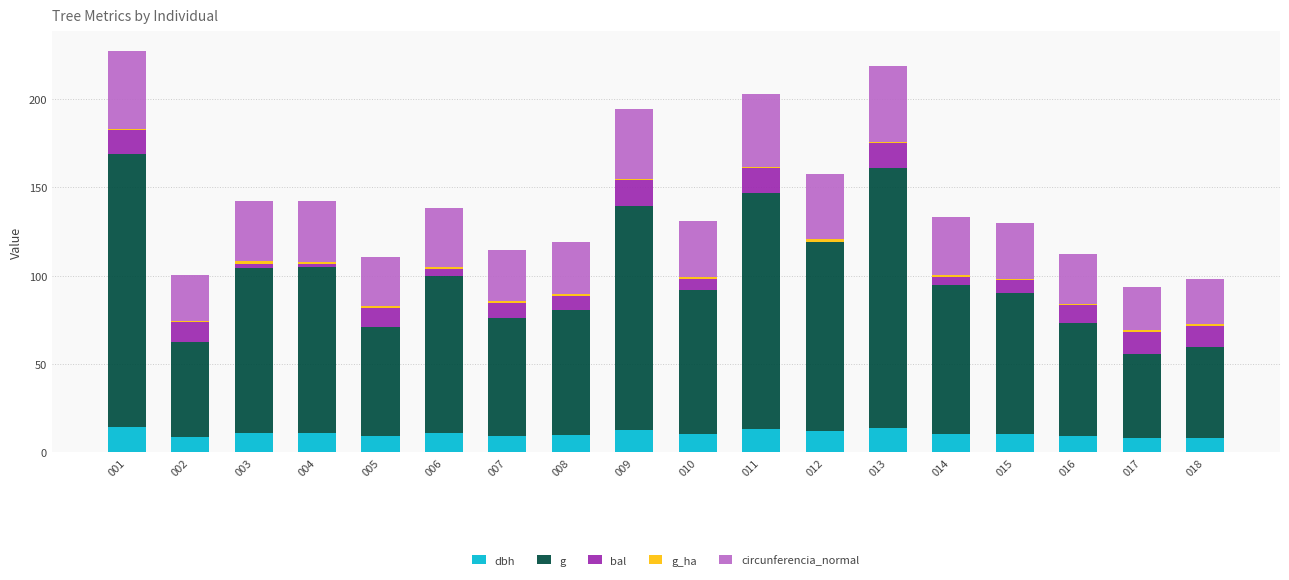

The value of dbh at 011 is 13.1. True or false?

True